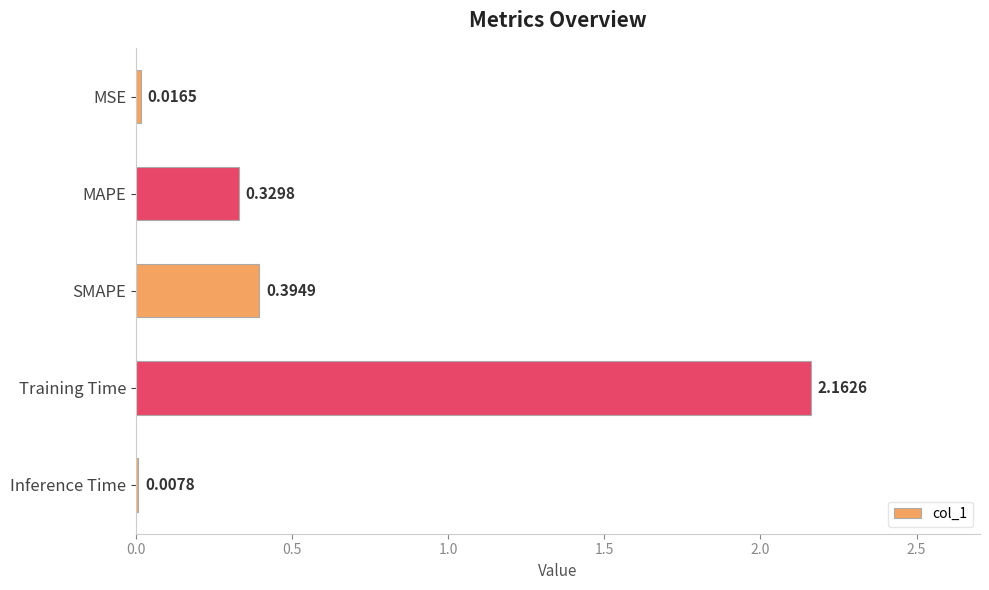

What is the sum of all values?

2.9